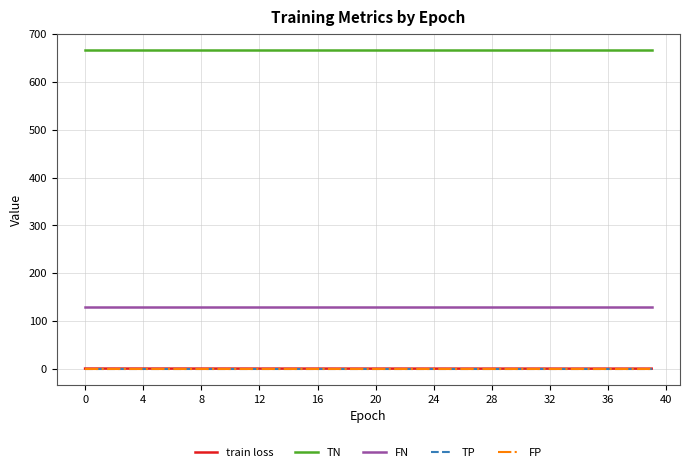

True or false: FN and train loss cross at least once.

False